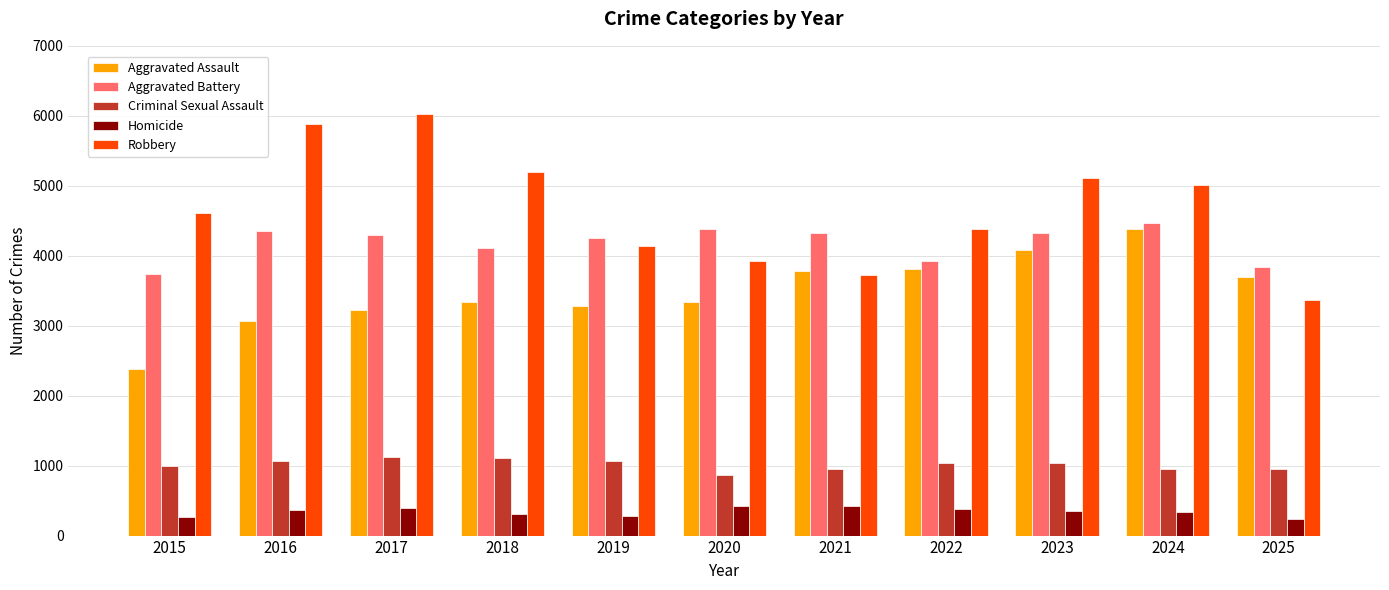

What is the minimum value shown in the chart?

231